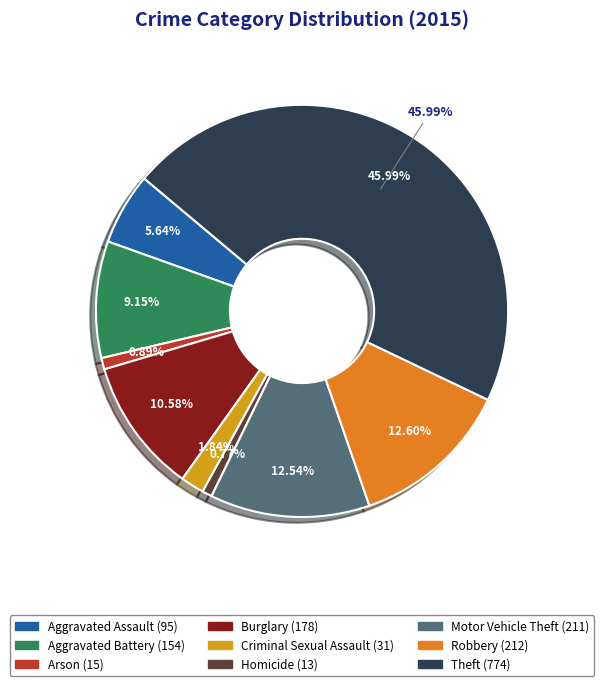

Which has a higher value, Burglary or Theft?

Theft